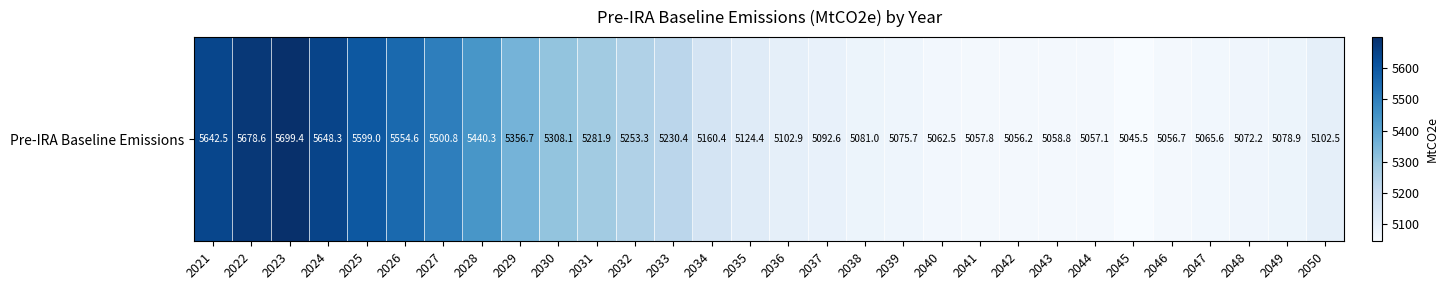

What is the difference between the values at 2050 and 2029?

254.2